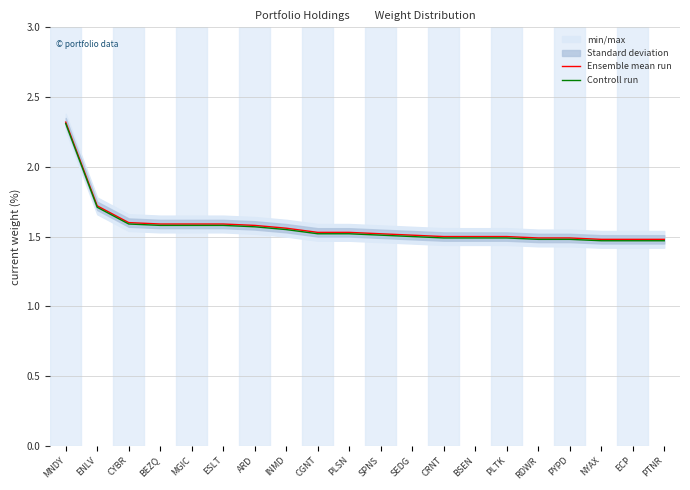

Reading right to left, transcribe all the data shown in this chart.

Ensemble mean run: 1.5	1.5	1.5	1.5	1.5	1.5	1.5	1.5	1.5	1.5	1.5	1.5	1.6	1.6	1.6	1.6	1.6	1.6	1.7	2.3
Controll run: 1.5	1.5	1.5	1.5	1.5	1.5	1.5	1.5	1.5	1.5	1.5	1.5	1.6	1.6	1.6	1.6	1.6	1.6	1.7	2.3